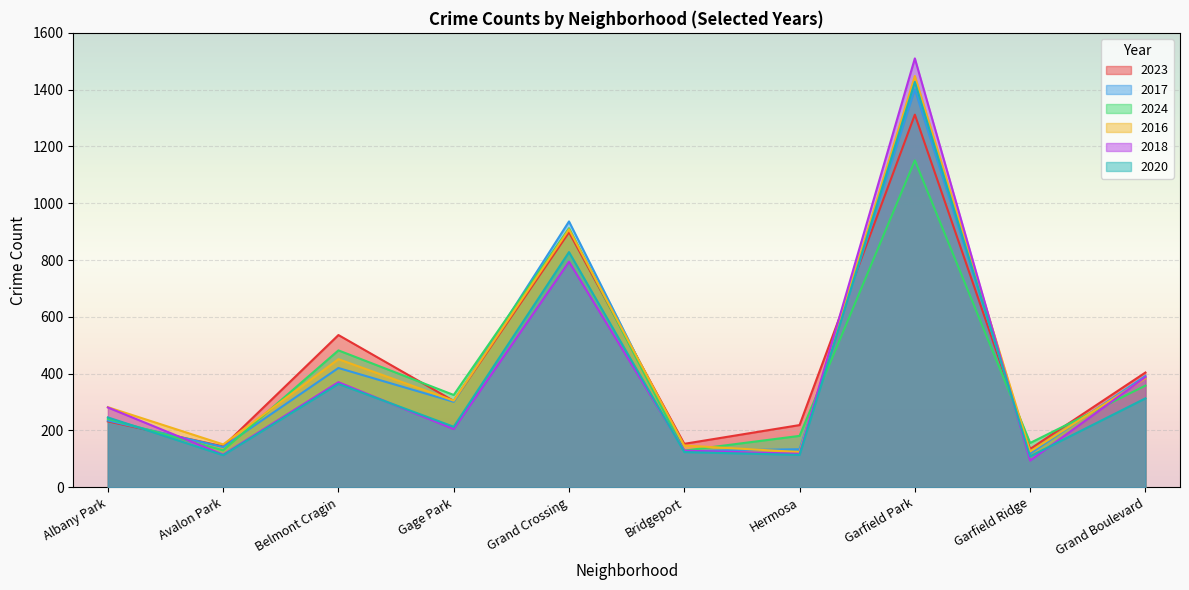

True or false: 2020 has more than 0 points higher than both neighbors.

True